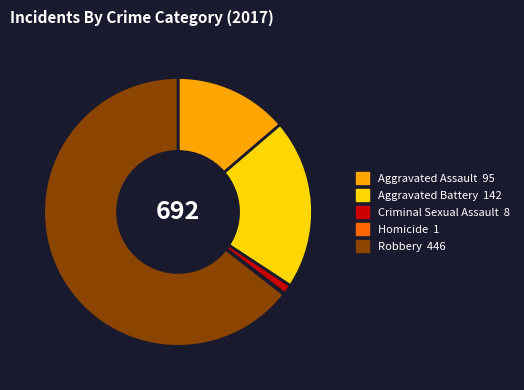

Does Criminal Sexual Assault account for over 50% of the chart?

No